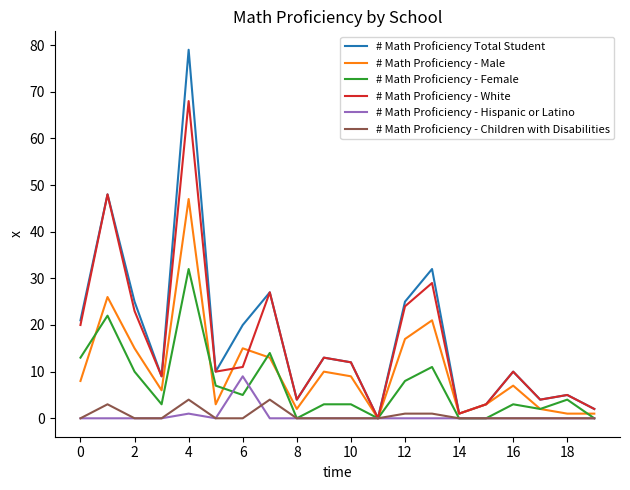

Which series has the widest spread of values?

# Math Proficiency Total Student